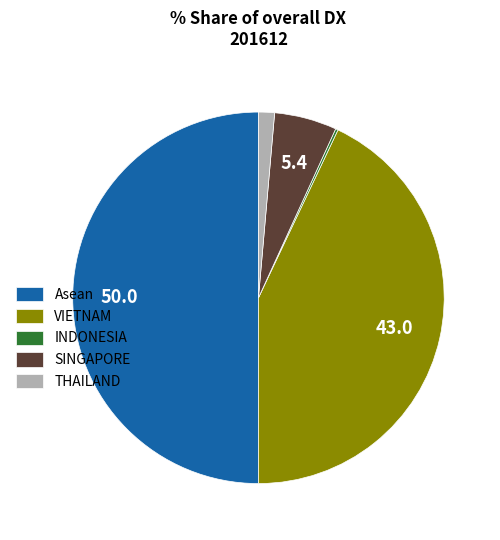

Which slice is the largest?

Asean